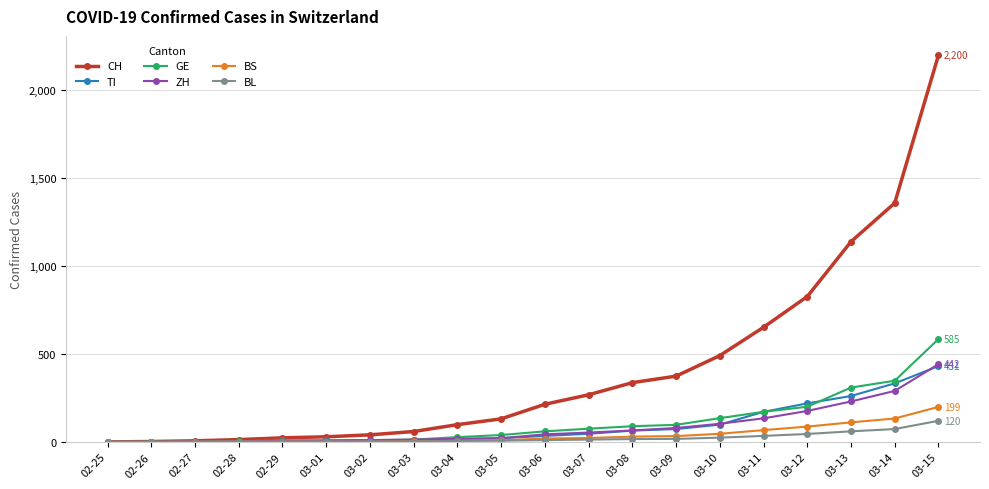

What is the label of the 15th point from the left?

03-10